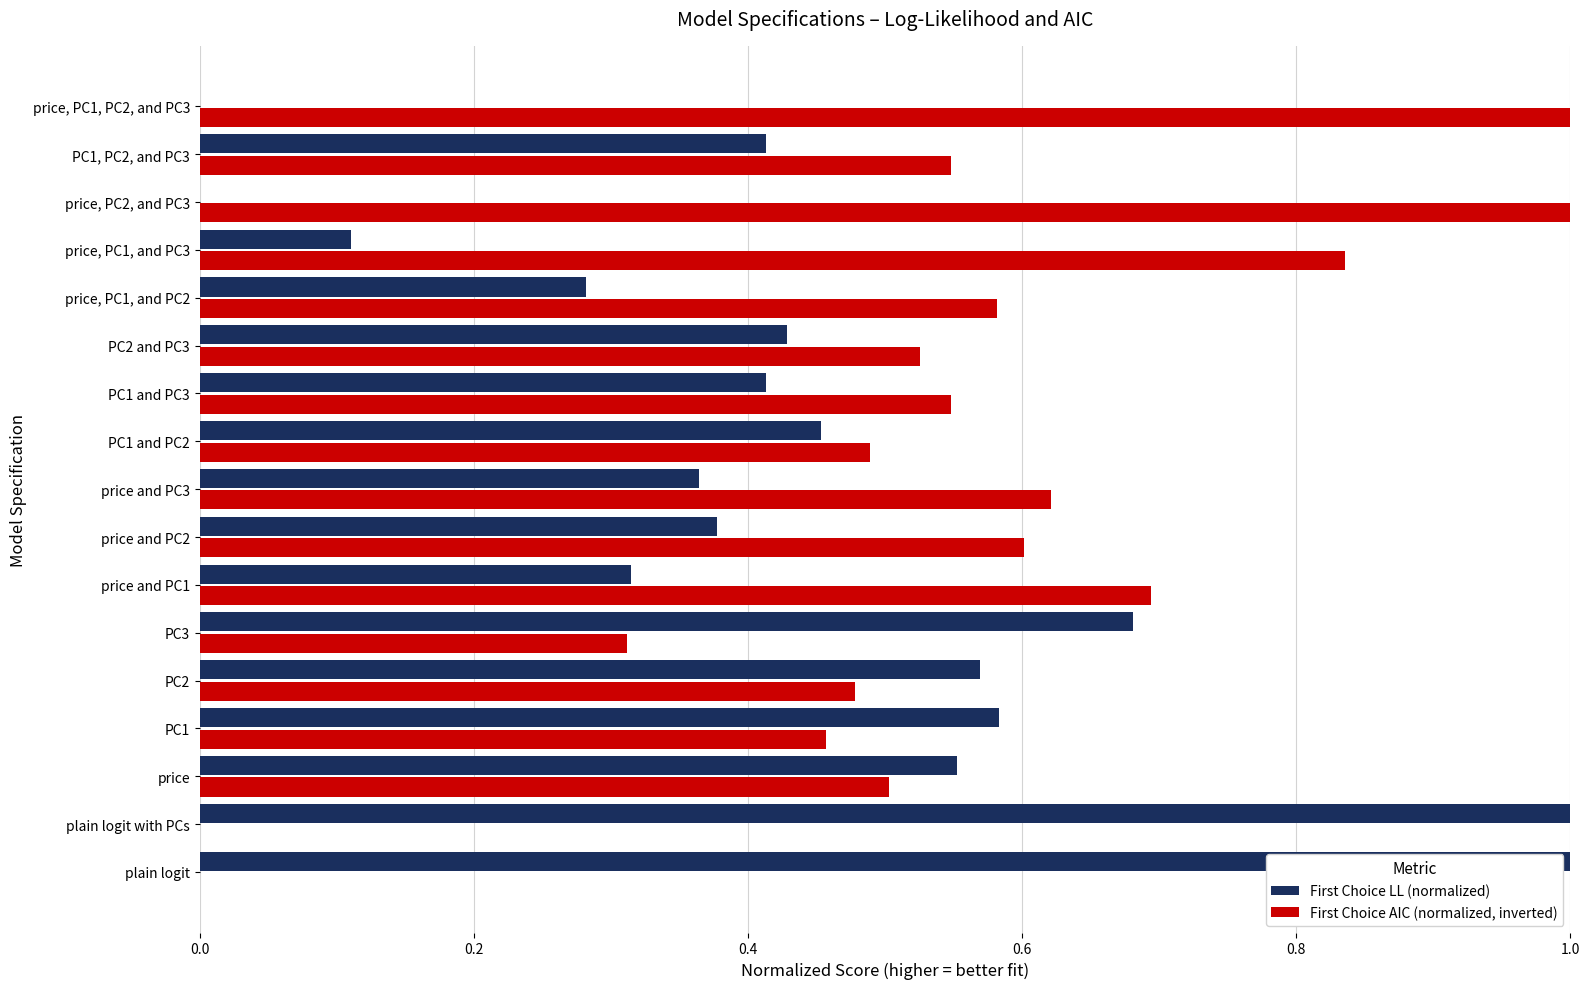

What is the total value across all series at price, PC1, and PC3?

0.9